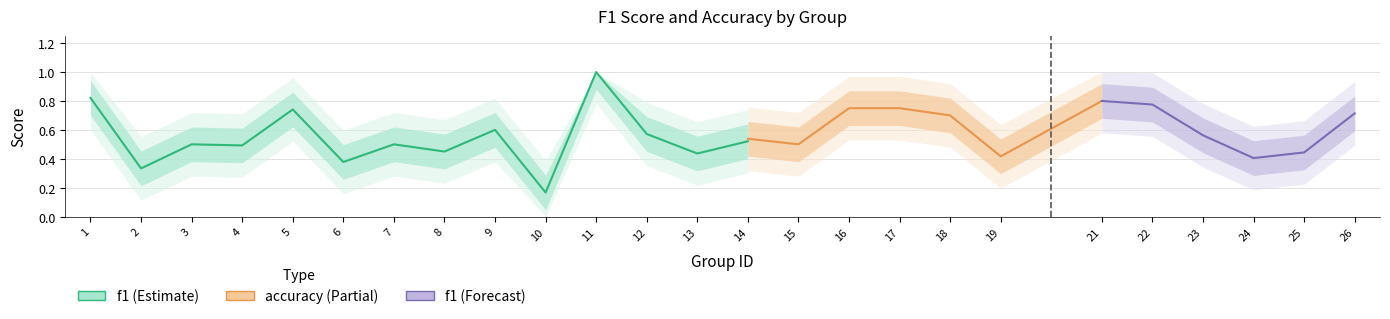

Which series has the widest spread of values?

f1